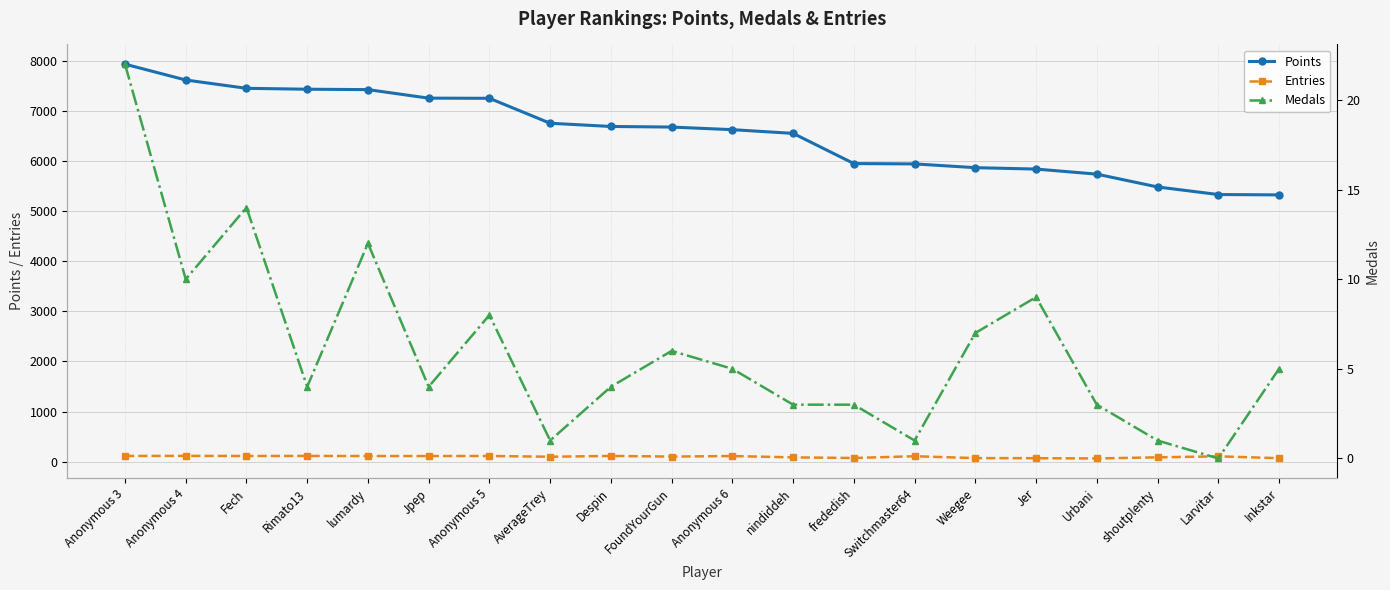

Rank the categories by Entries value from highest to lowest.

Anonymous 4, Anonymous 3, Rimato13, Despin, Fech, Anonymous 5, lumardy, Jpep, Anonymous 6, Switchmaster64, Larvitar, FoundYourGun, AverageTrey, shoutplenty, nindiddeh, frededish, Weegee, Jer, Inkstar, Urbani